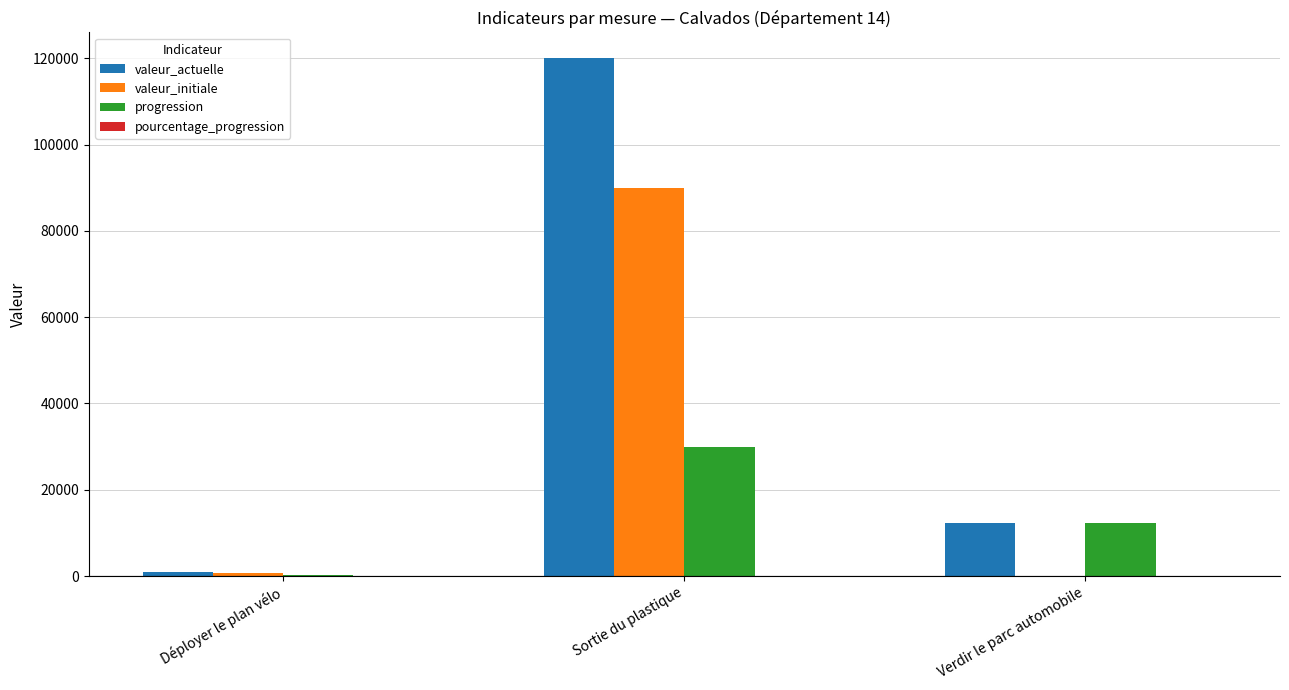

Is it true that progression equals 47785 at Sortie du plastique?

False